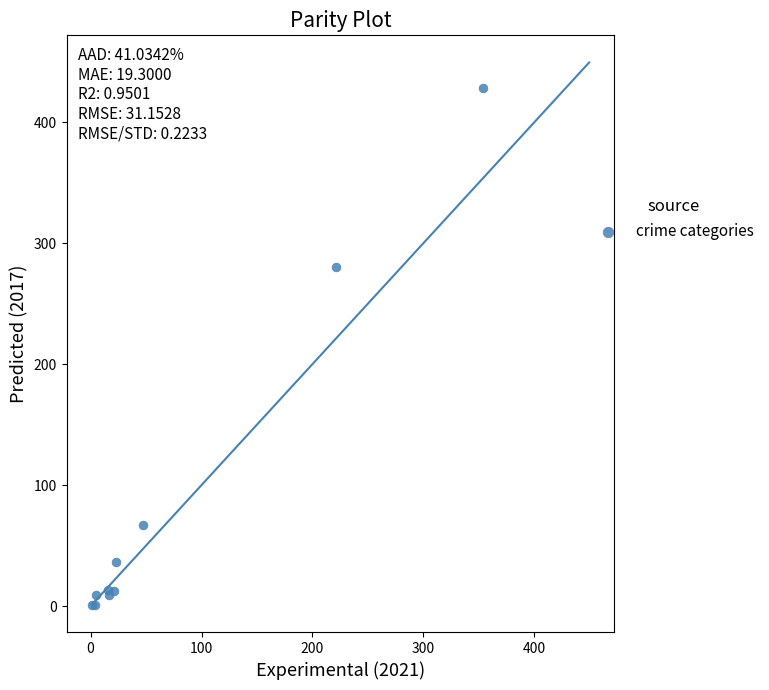

What Y value in the scatter plot is closest to 214?

280